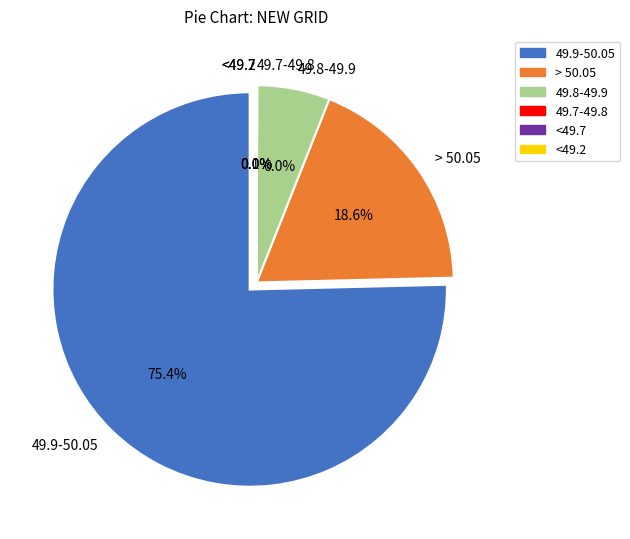

Count the number of slices in the pie.

6